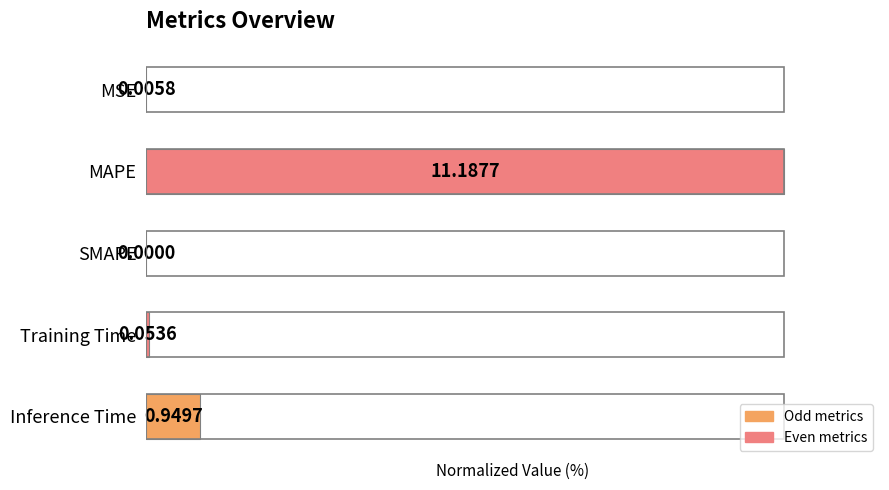

Which label corresponds to the largest value in the chart?

MAPE